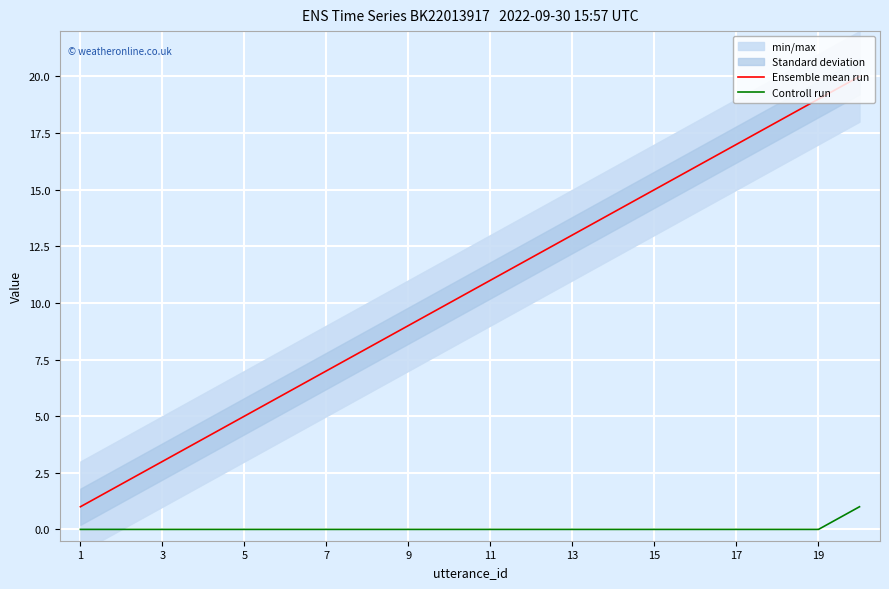

Is it true that Ensemble mean run equals 11 at 11?

True